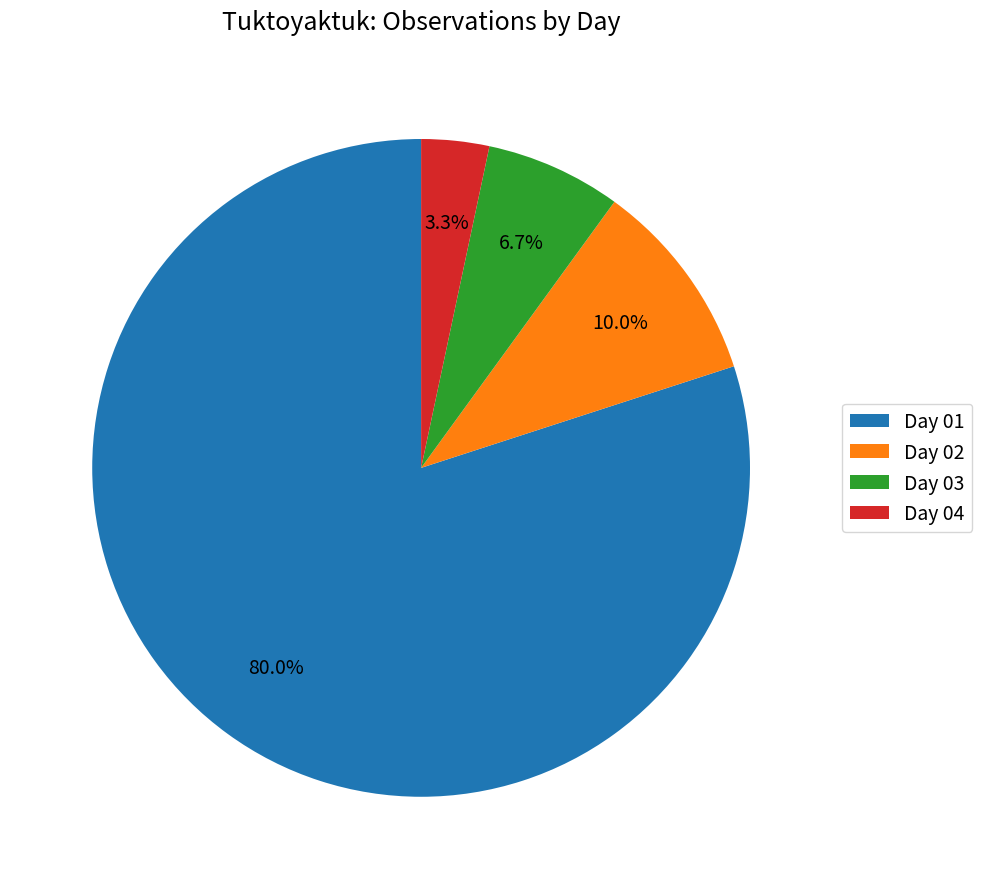

How many slices are in this pie chart?

4